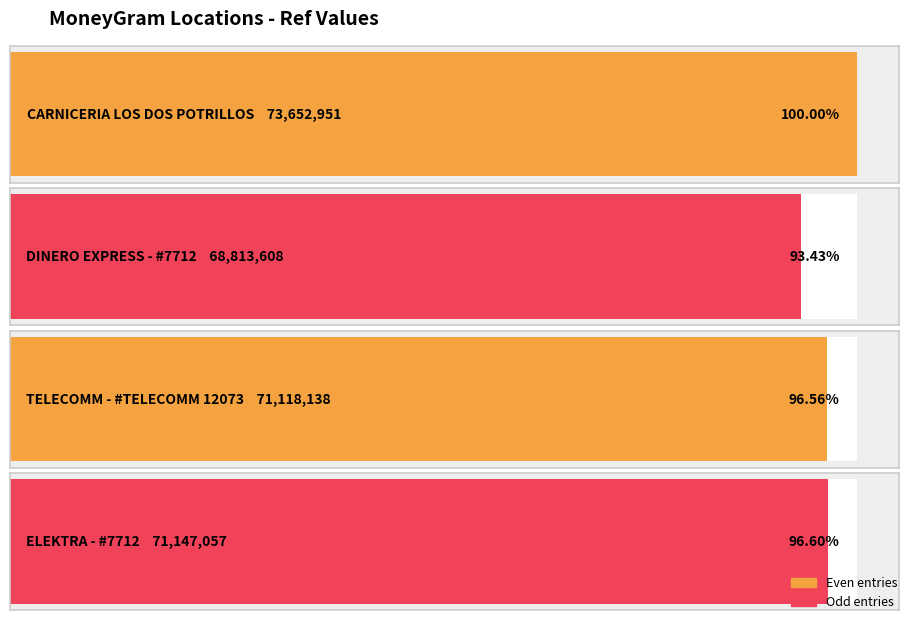

Rank the categories by value from highest to lowest.

CARNICERIA LOS DOS POTRILLOS, ELEKTRA - #7712, TELECOMM - #TELECOMM 12073, DINERO EXPRESS - #7712